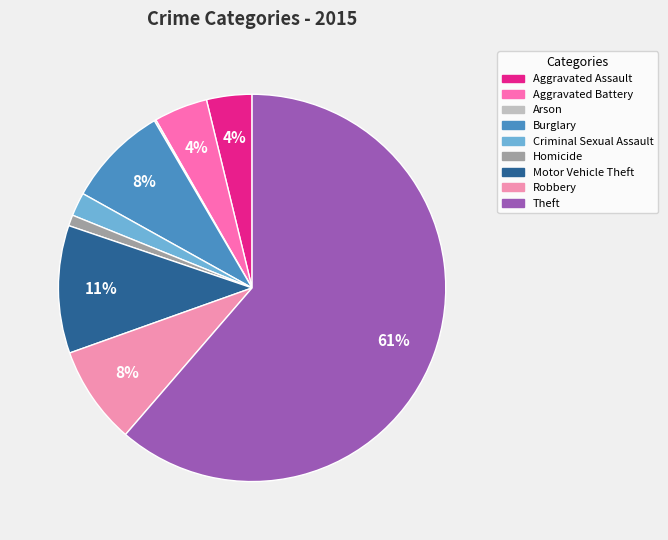

Which slice represents more than half of the pie?

Theft